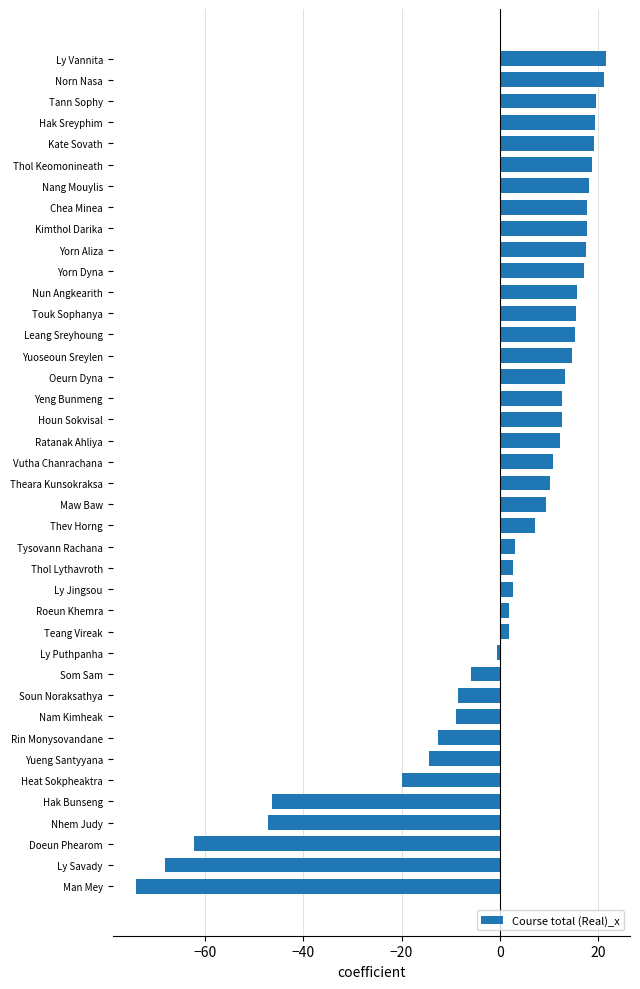

What is the difference between the maximum and minimum values?

95.6